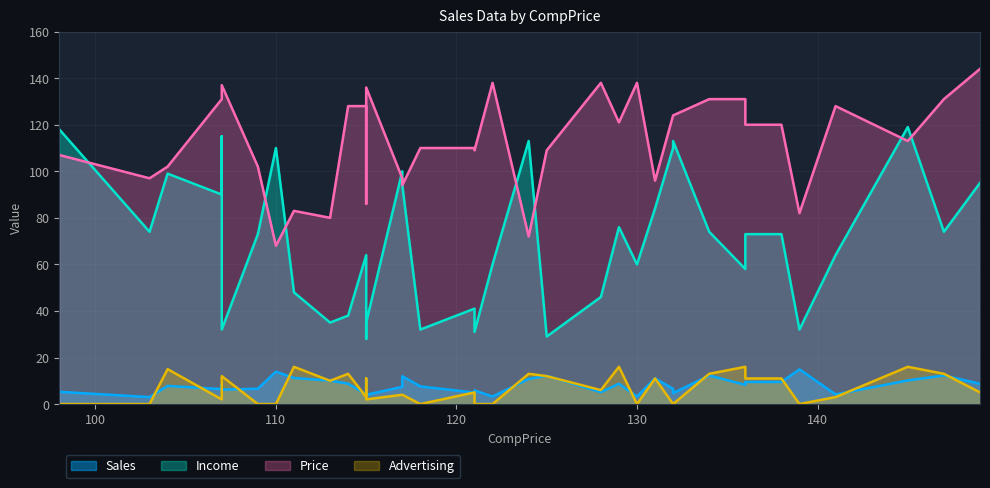

The value of Price at 145 is 32.5. True or false?

False